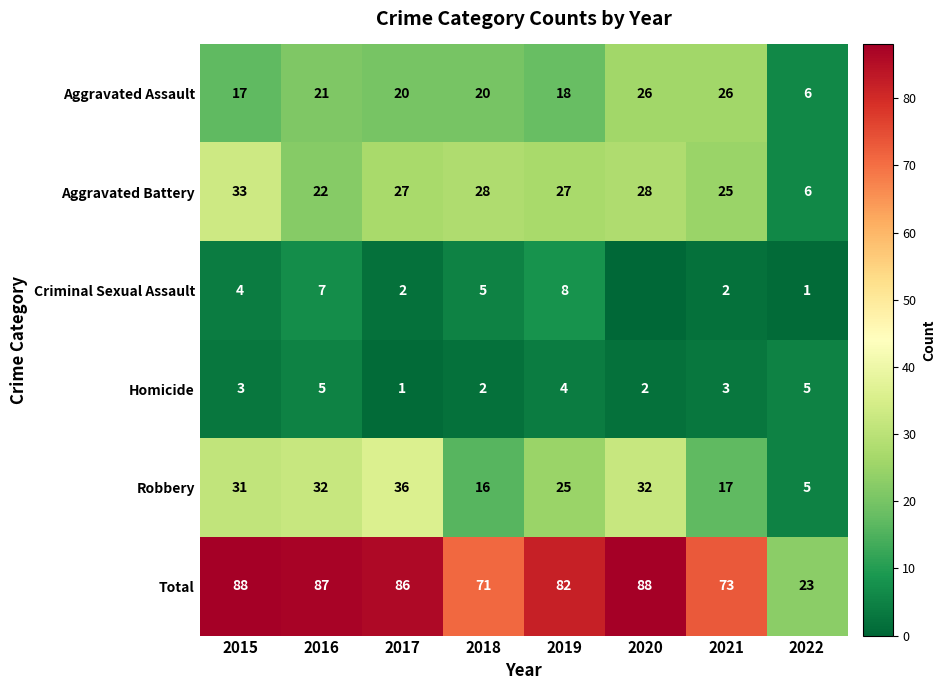

Between 2015 and 2017, which series saw the biggest shift?

Aggravated Battery